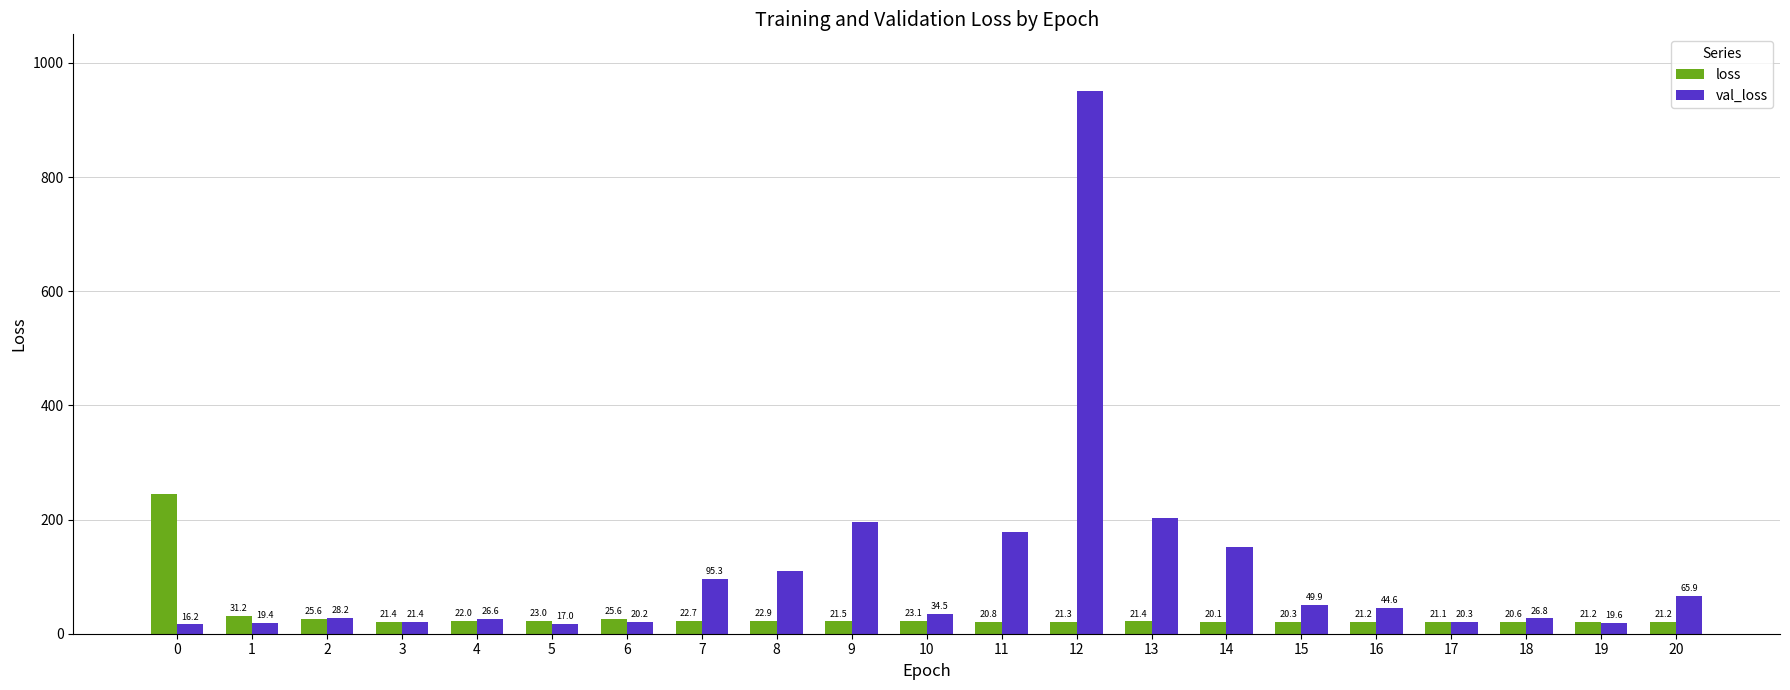

List the series in order of their peak value, lowest first.

loss, val_loss